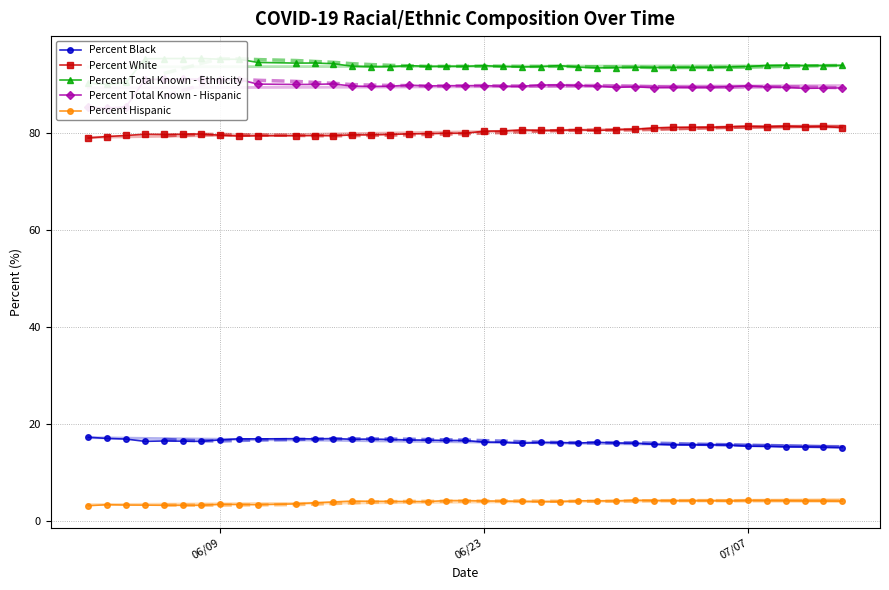

True or false: Percent Black and Percent White cross at least once.

False